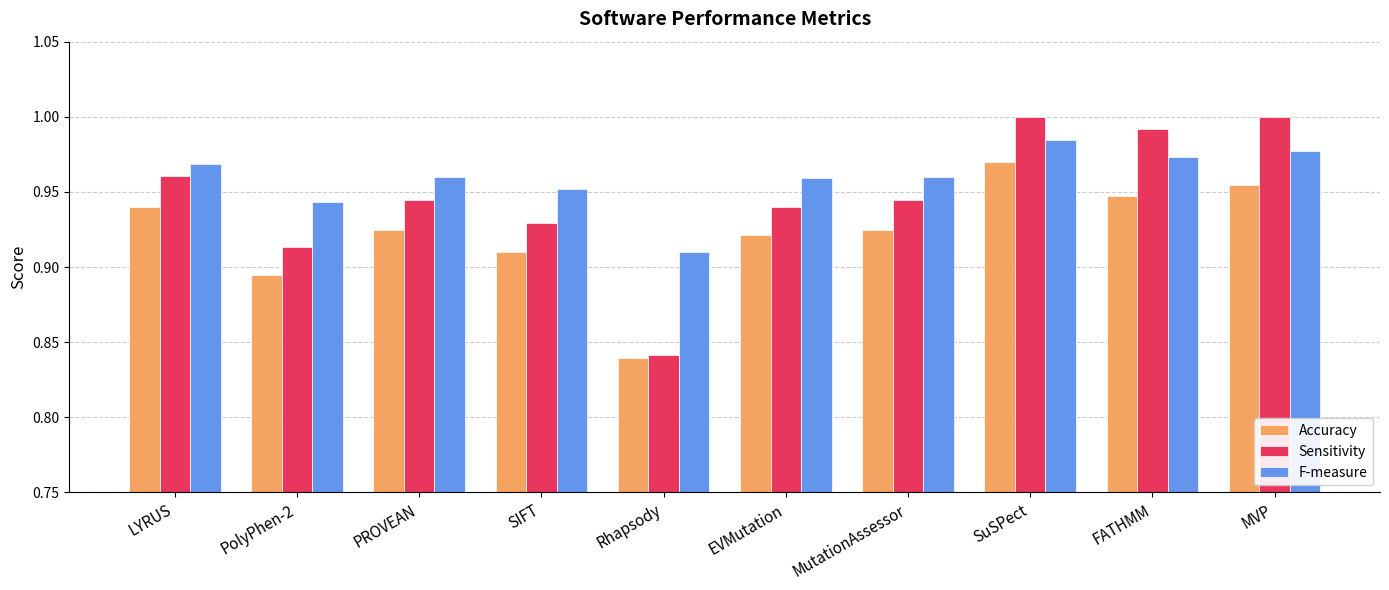

How many bars are there in total?

30